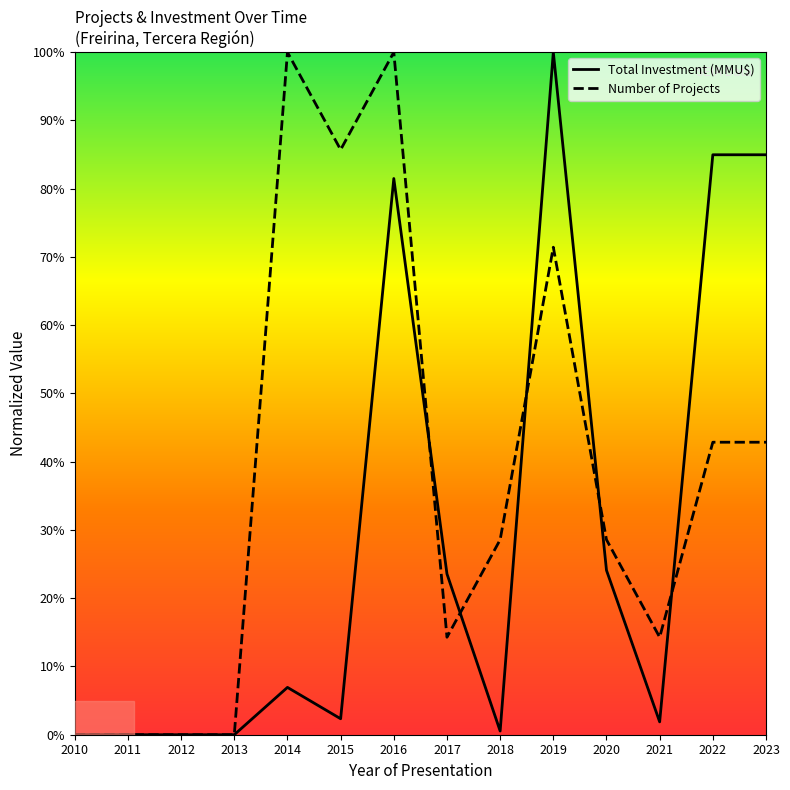

What is the greatest value displayed?

100.0